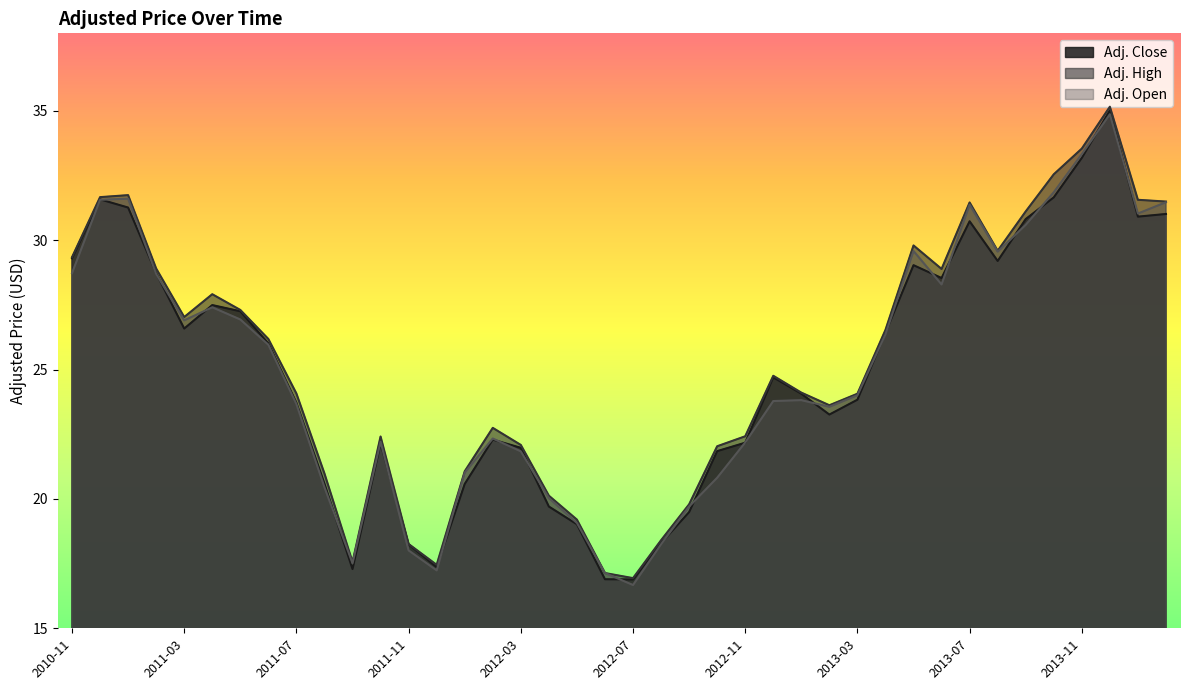

What value does the Adj. Open series have at 2012-04-30?

20.0